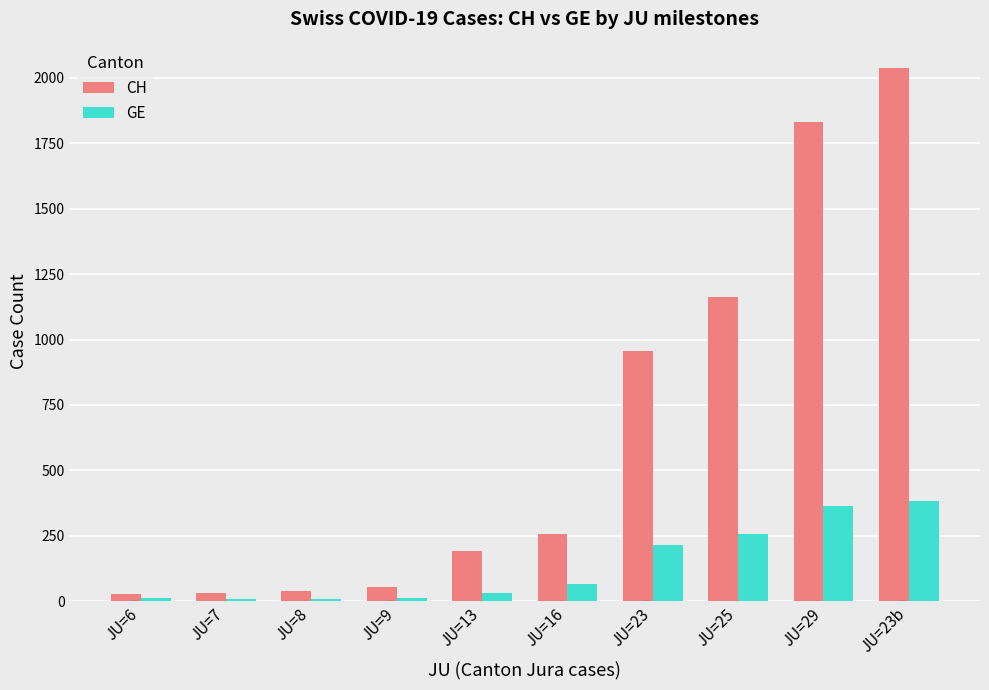

At JU=7, list the series in order from largest to smallest.

CH, GE